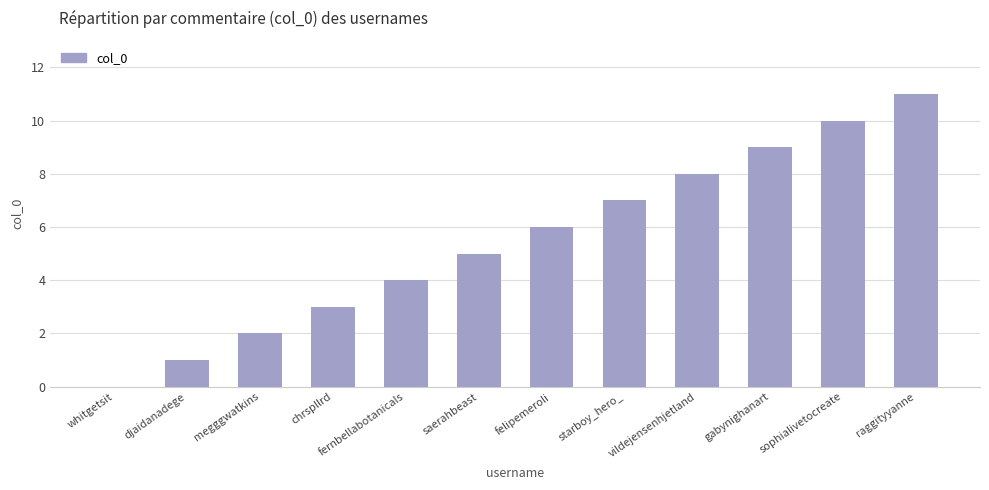

Where is the data nearest to the value 5?

saerahbeast